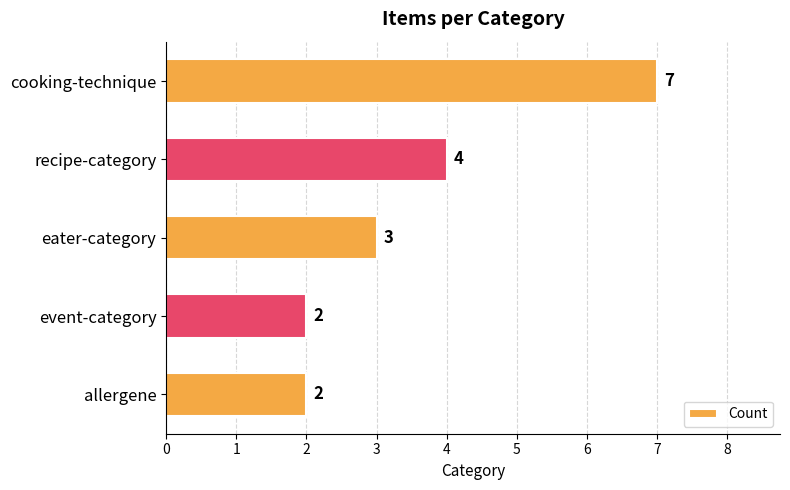

At which category does the chart reach its peak across all series?

cooking-technique